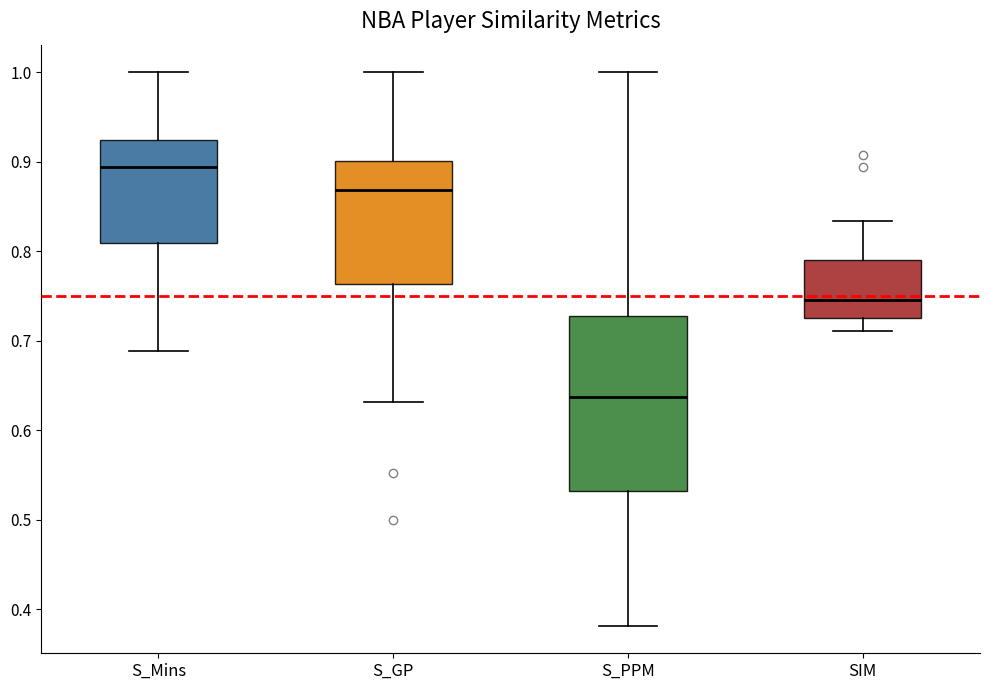

Where is the upper edge of the box for S_PPM on the y-axis? The values are not printed on the chart, so give them approximately, as read against the axis.

0.73